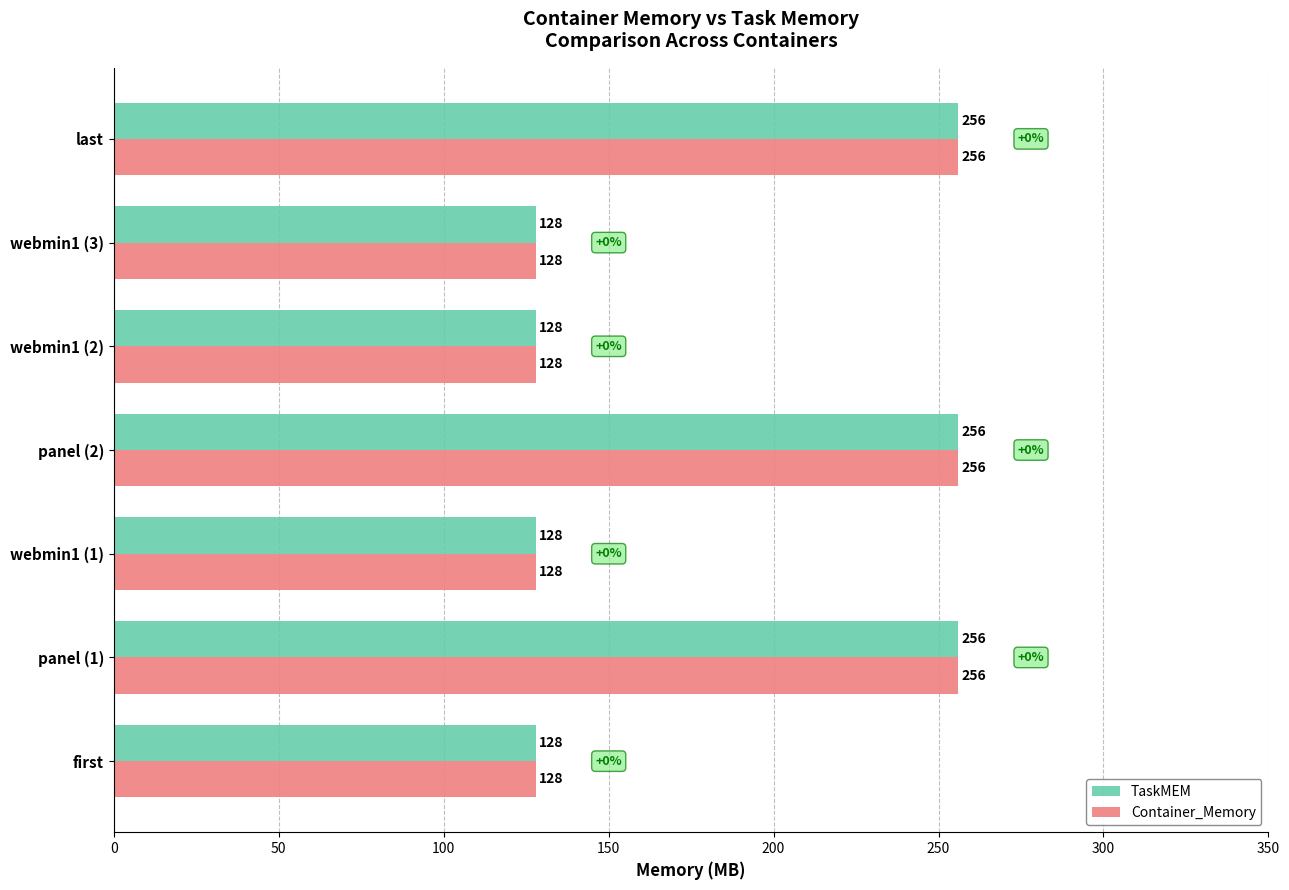

What is the maximum value shown in the chart?

256